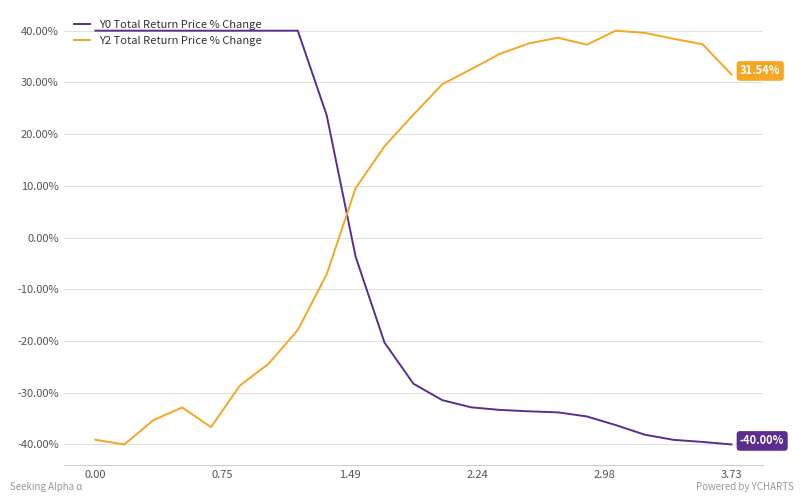

Which series has the largest total across all categories?

Y2 Total Return Price % Change